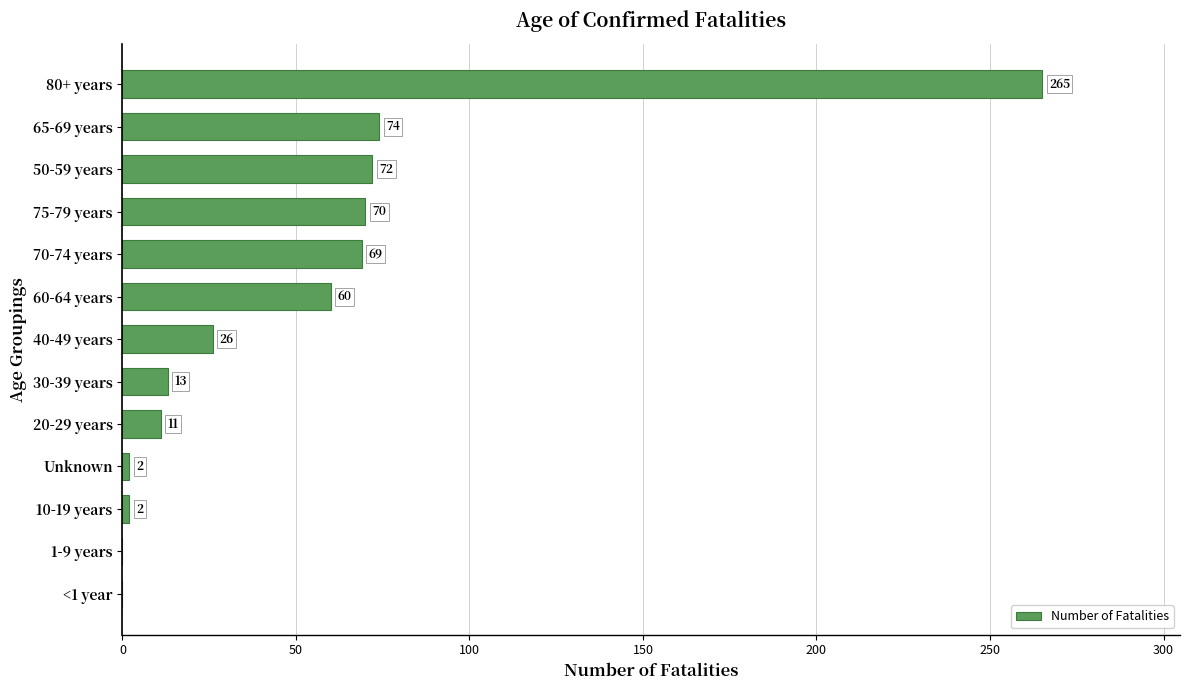

True or false: the data shows 0 at <1 year.

True